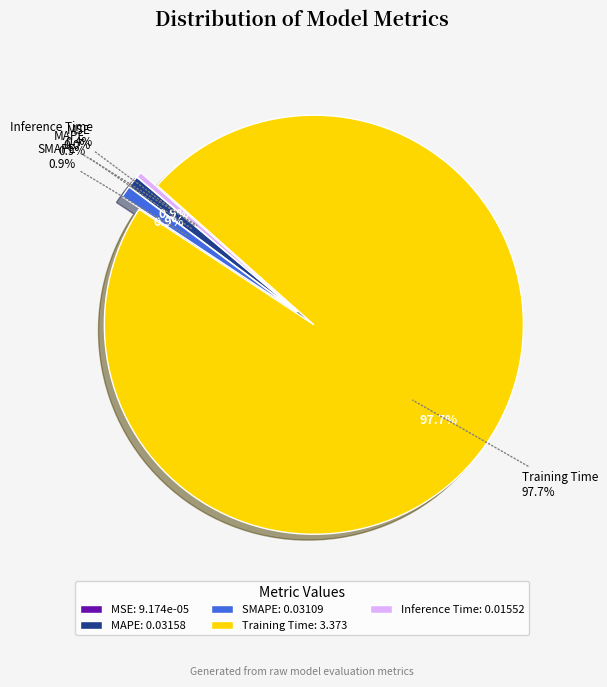

Does Training Time account for over 50% of the chart?

Yes